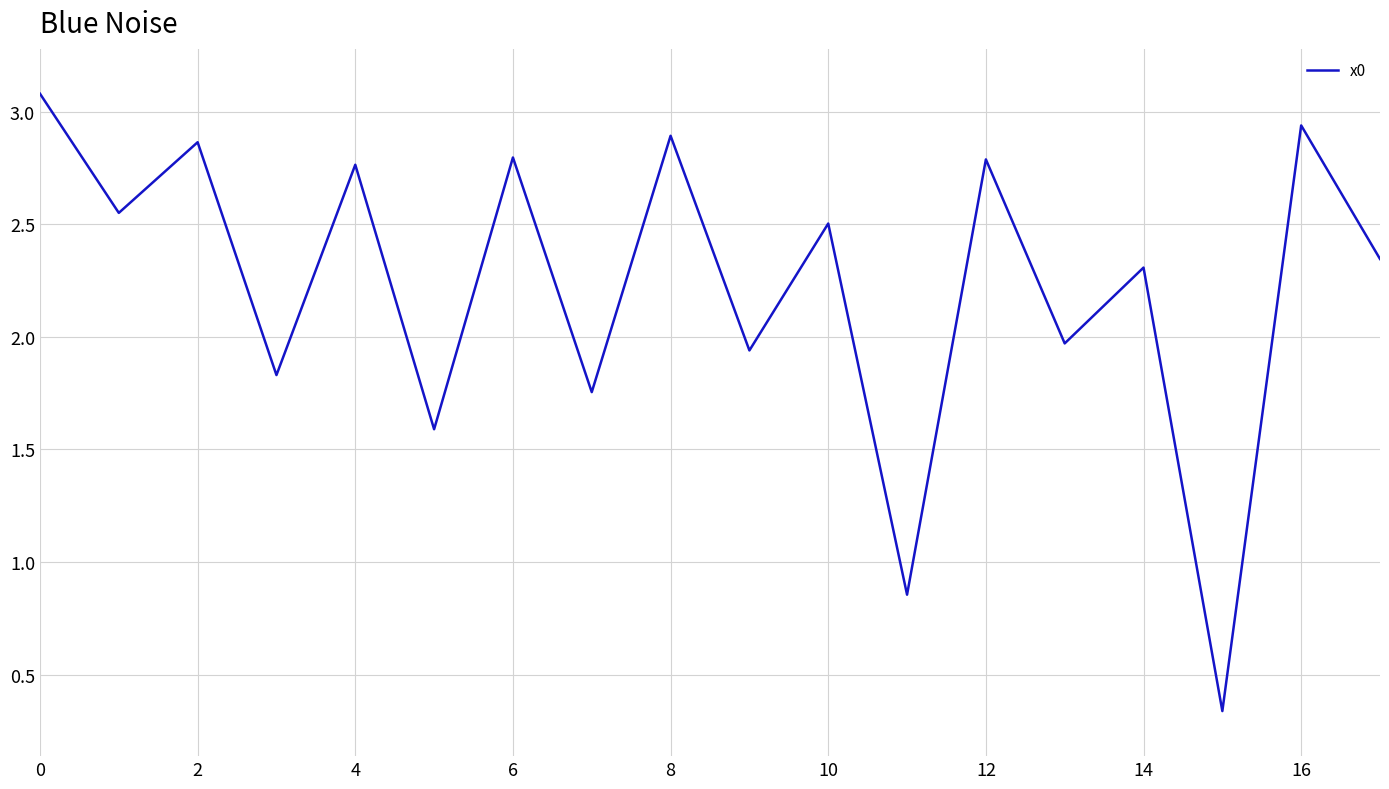

Does the chart display data point markers on the line(s)?

No